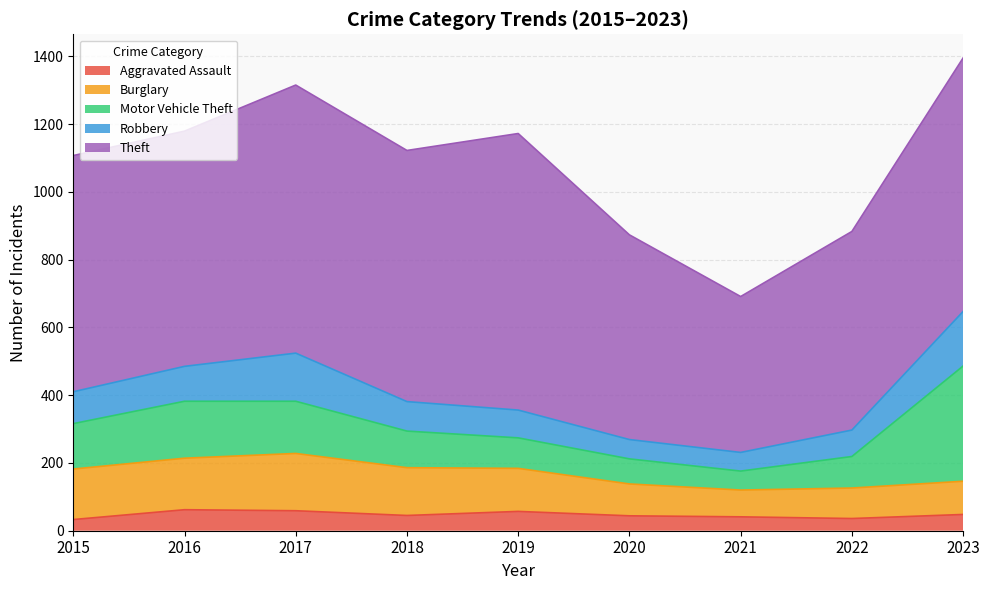

In Aggravated Assault, how many points are higher than both neighbors (excluding endpoints)?

2